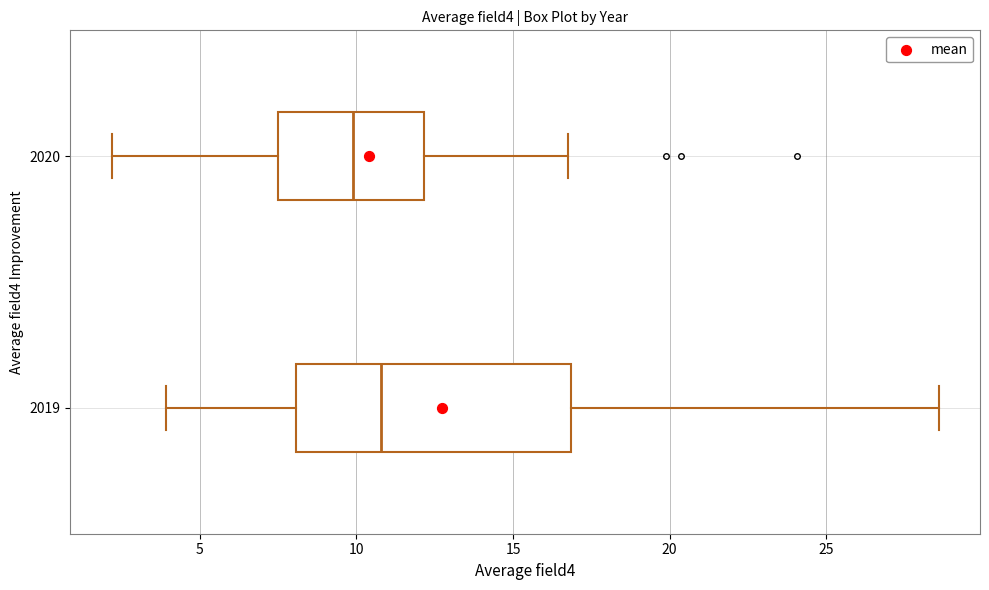

Comparing the boxes themselves (not the whiskers), which one is the widest?

2019